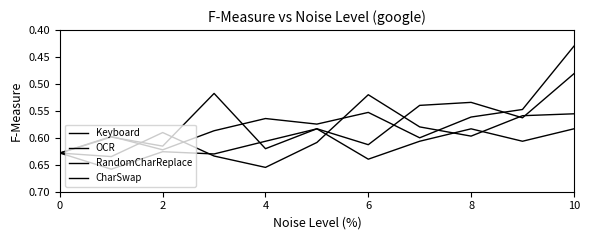

Does the chart have visible grid lines?

No